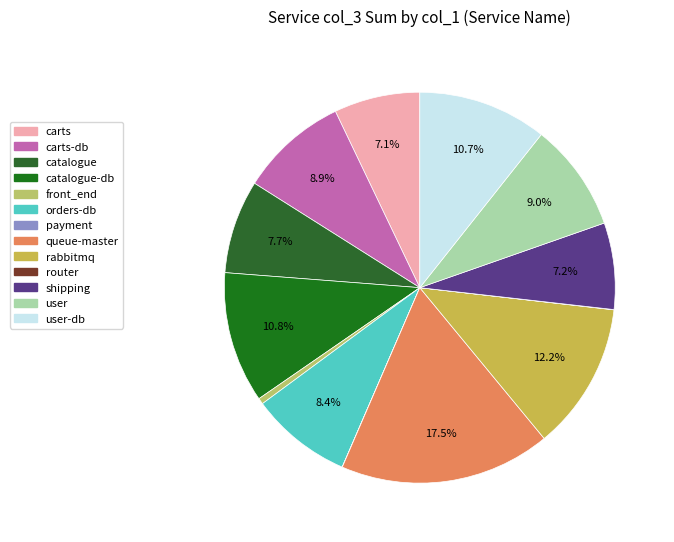

Count the number of slices in the pie.

13